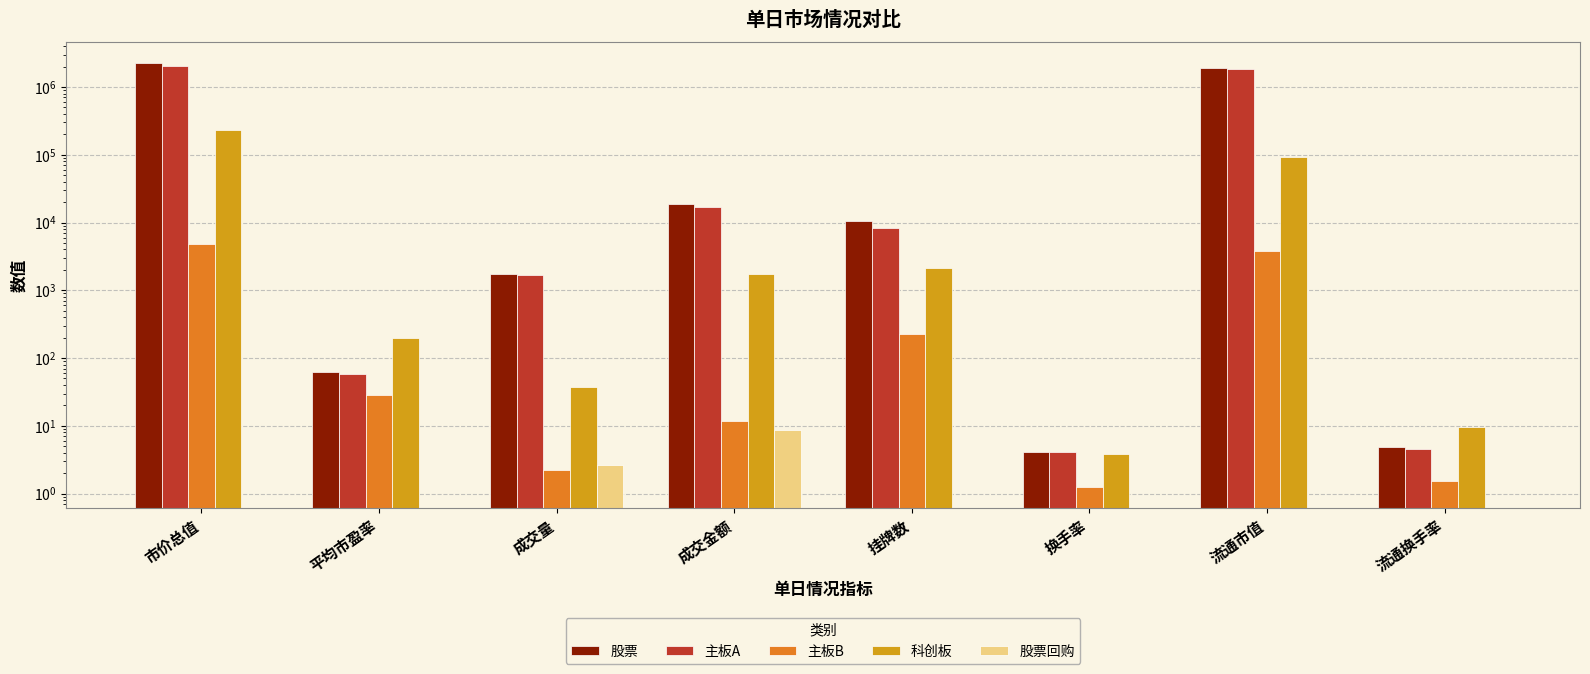

At which category does the chart reach its peak across all series?

市价总值